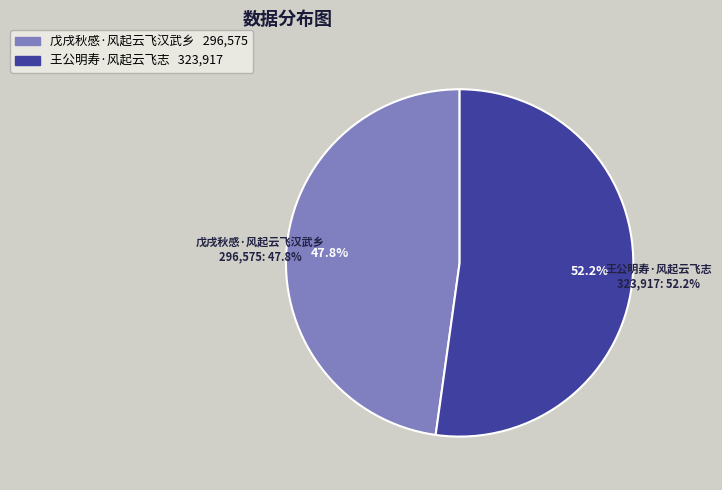

Which slice is the smallest?

戊戌秋感·风起云飞汉武乡